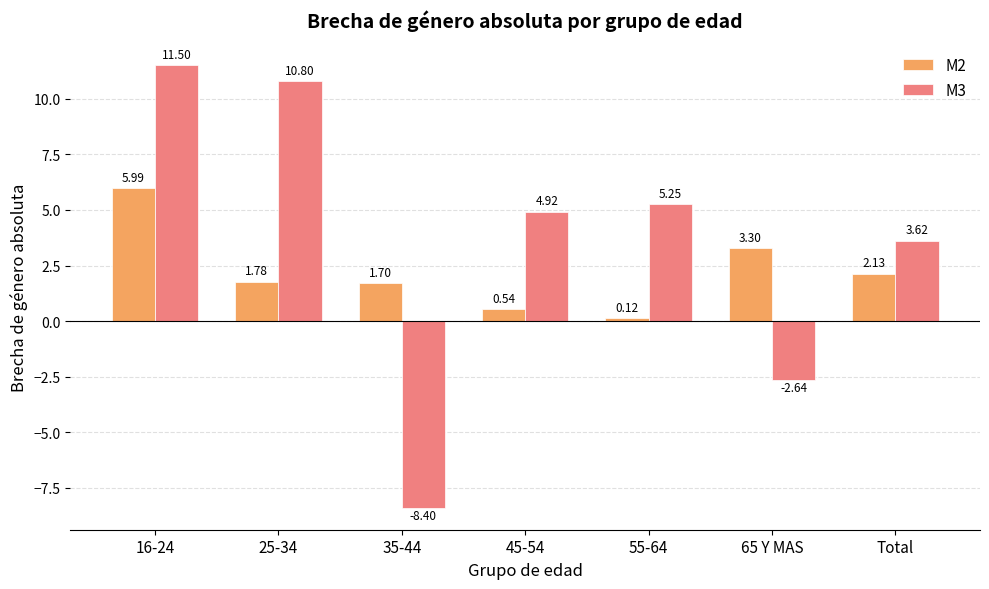

What is the sum of all M3 values?

25.1